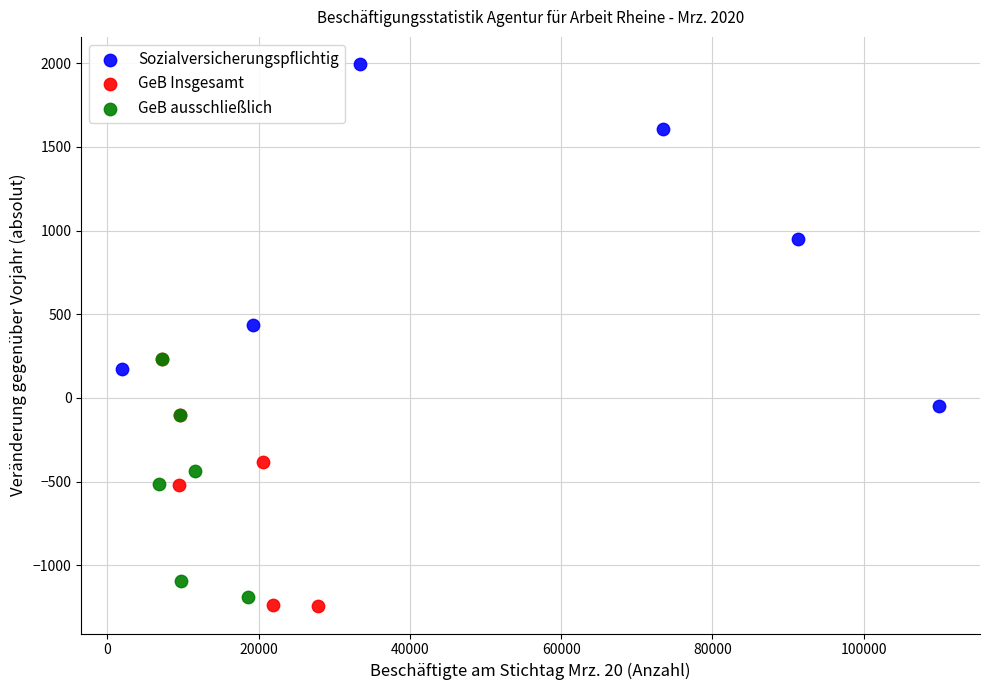

Which series has the widest spread of Y values?

Sozialversicherungspflichtig